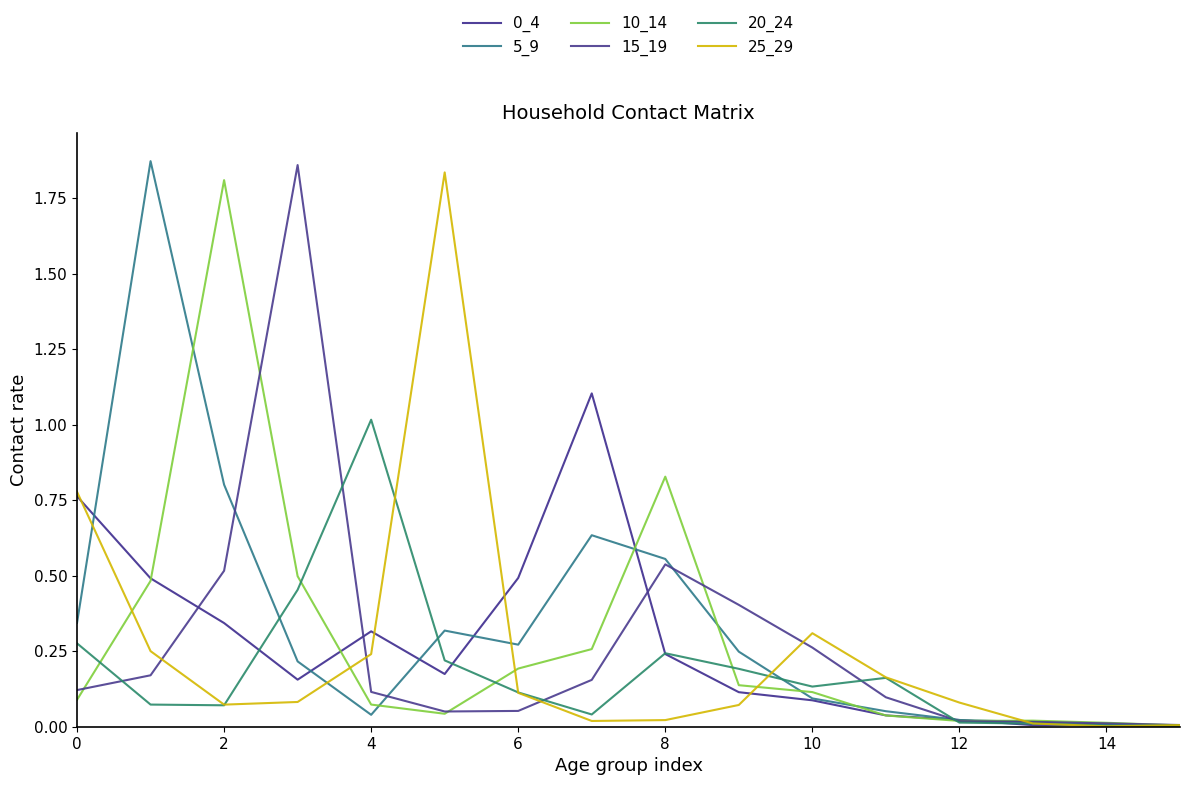

How many intersections are there between 15_19 and 20_24?

5